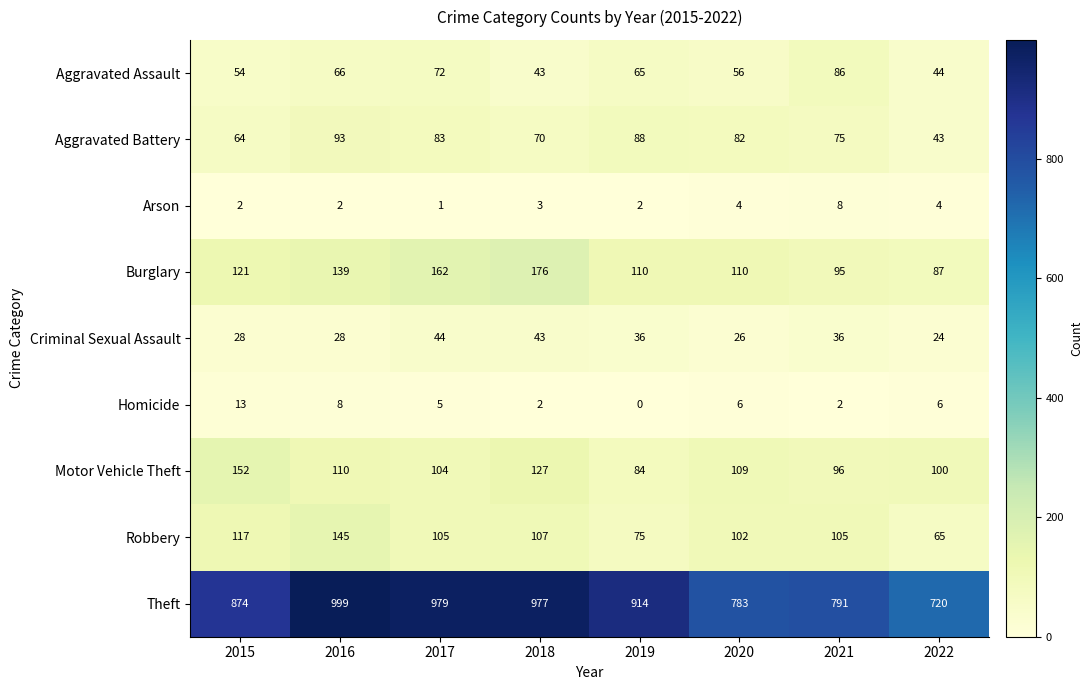

At which label is Theft closest to 859?

2015